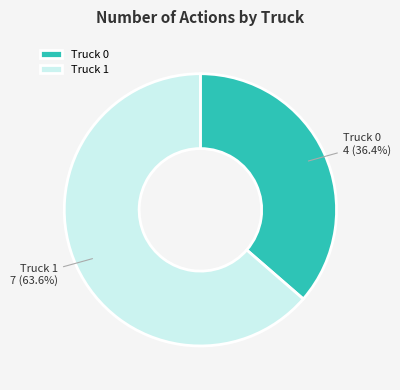

To the nearest percent, what portion does Truck 1 represent?

64%